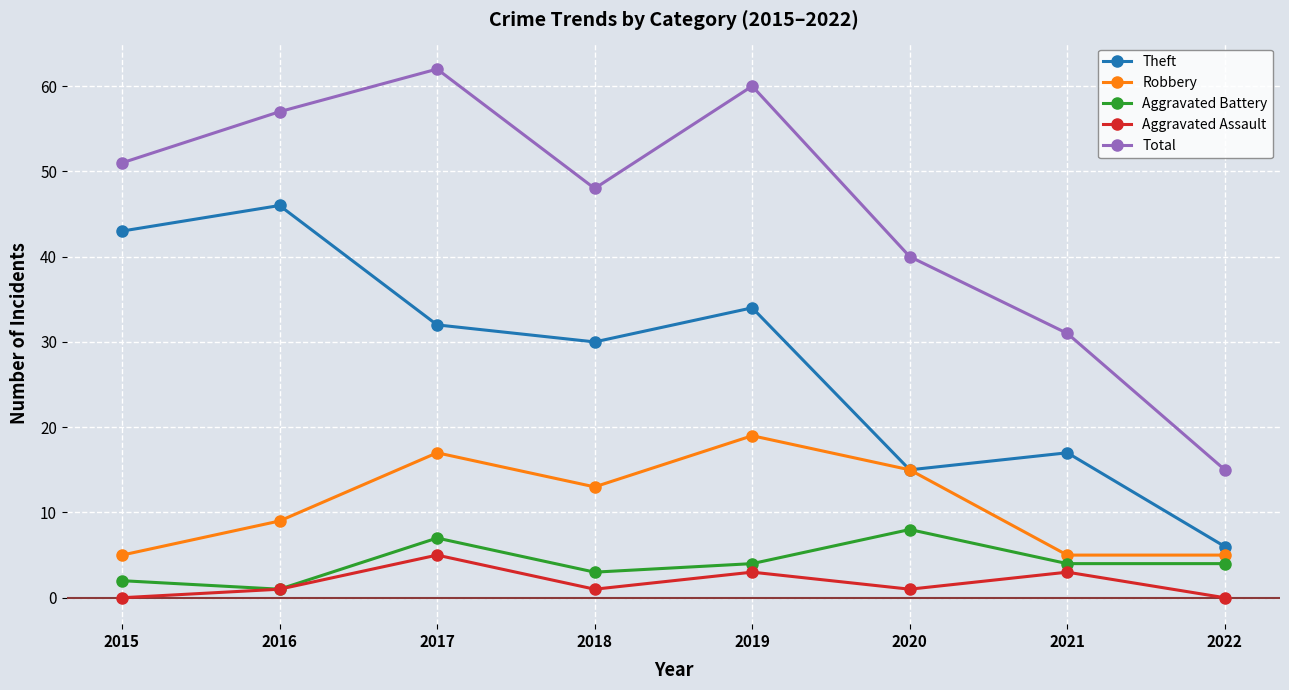

At which category is the sum across all series the highest?

2017